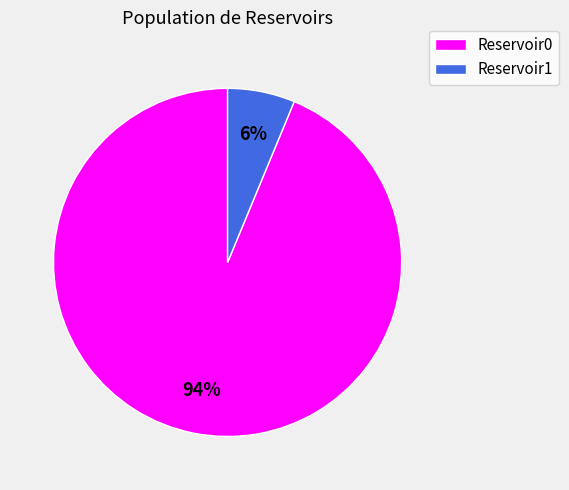

Approximately how many times larger is the value at Reservoir1 compared to Reservoir0?

0.1